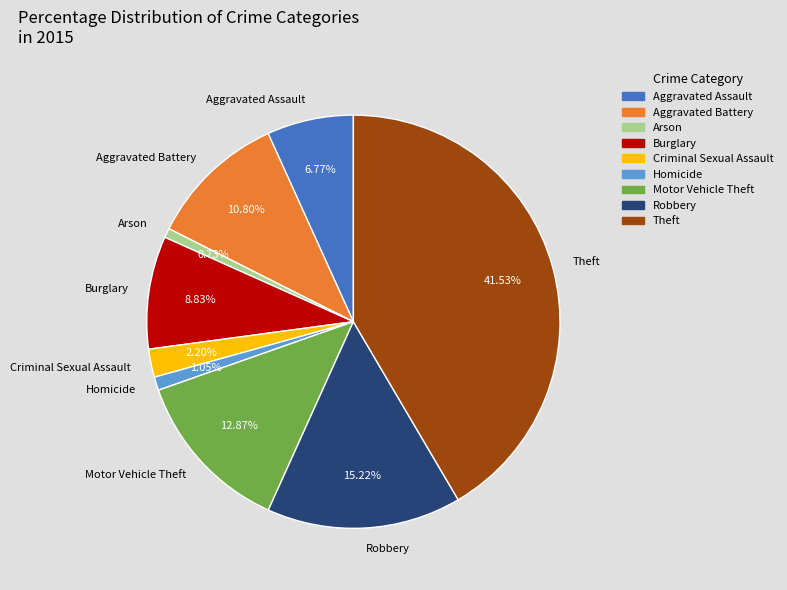

Does Robbery account for over 50% of the chart?

No